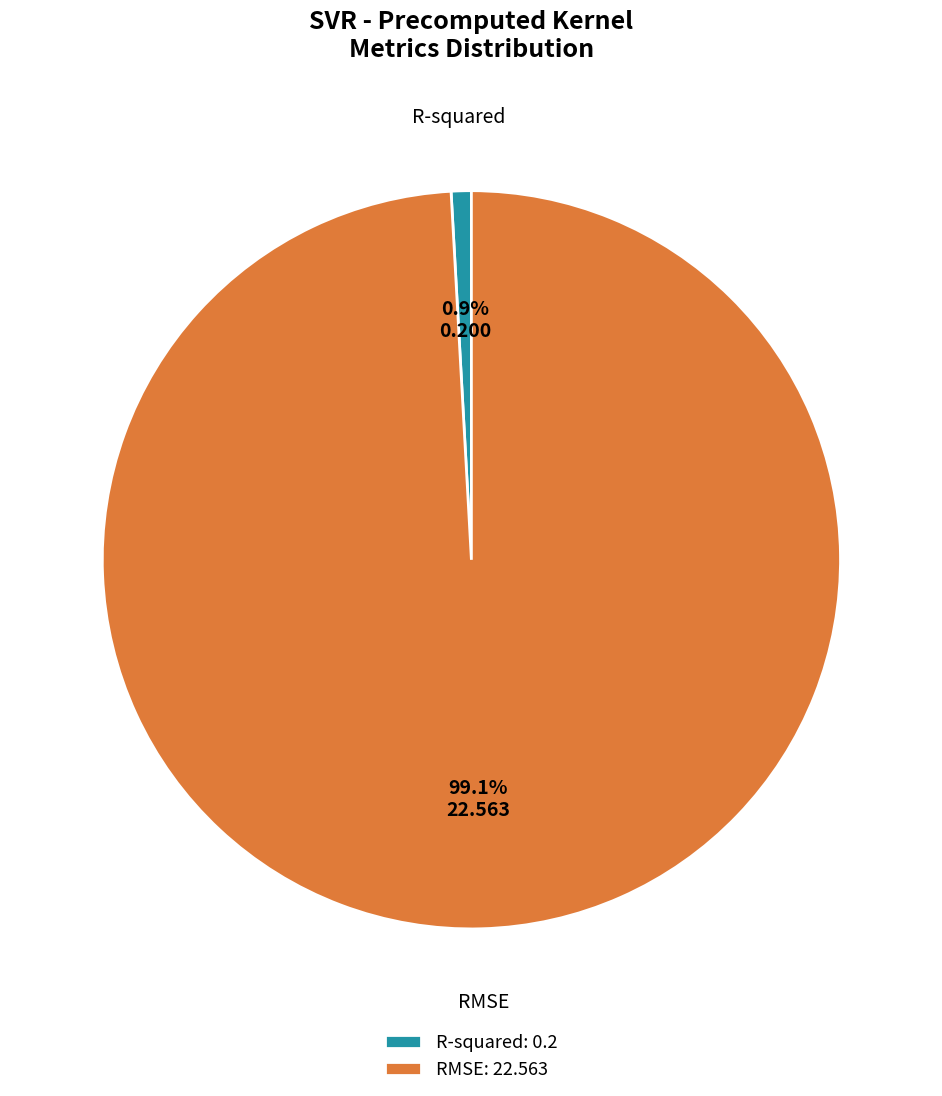

To the nearest percent, what is the difference between the RMSE and R-squared slice percentages?

98%